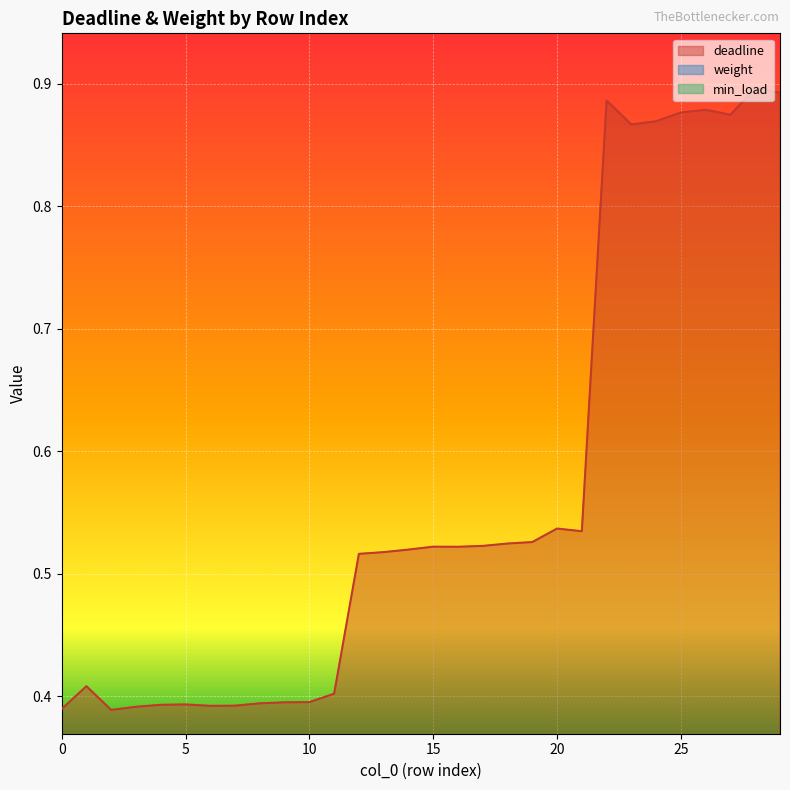

In weight, how many points are lower than both neighbors (excluding endpoints)?

8